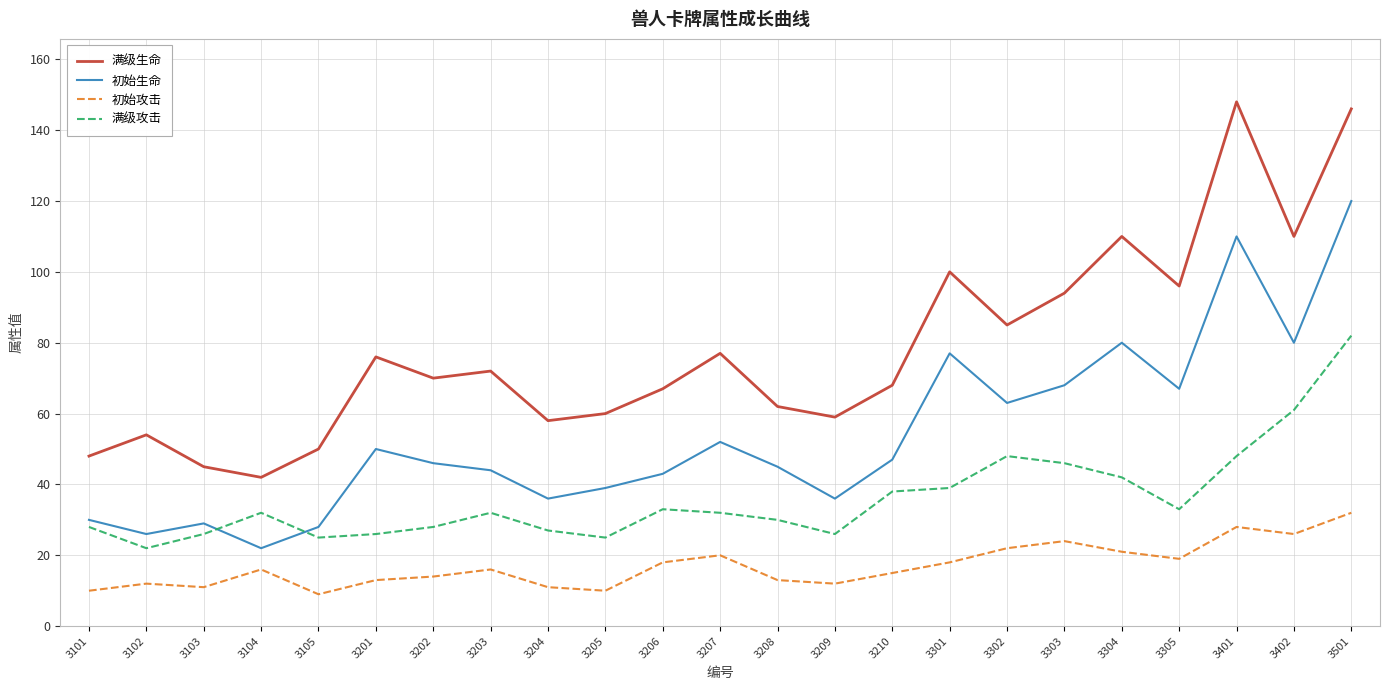

What is the lowest value of the 初始生命 series?

22